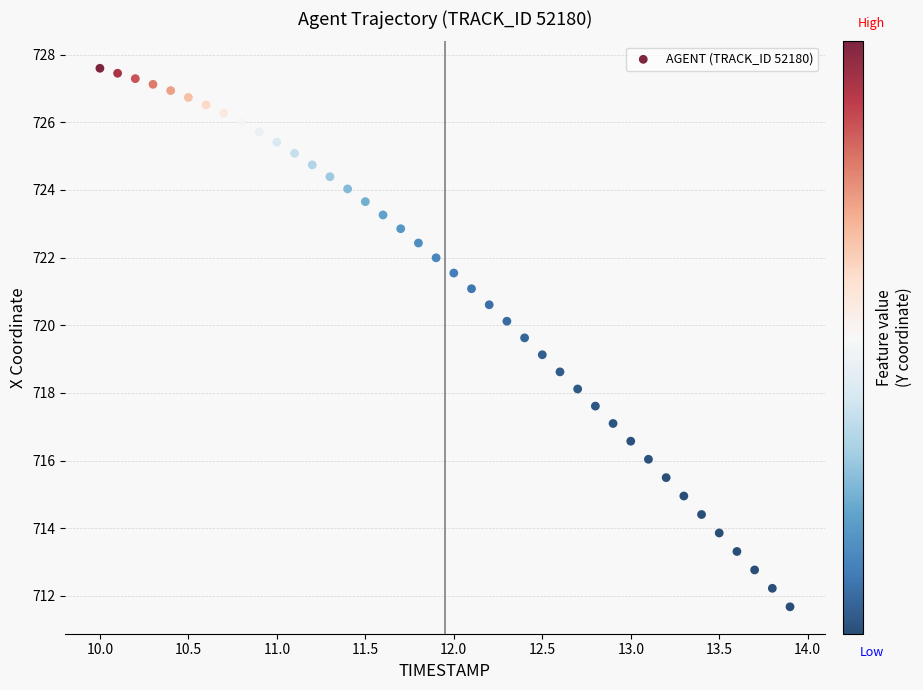

What is the range of X values (max minus min)?

3.9